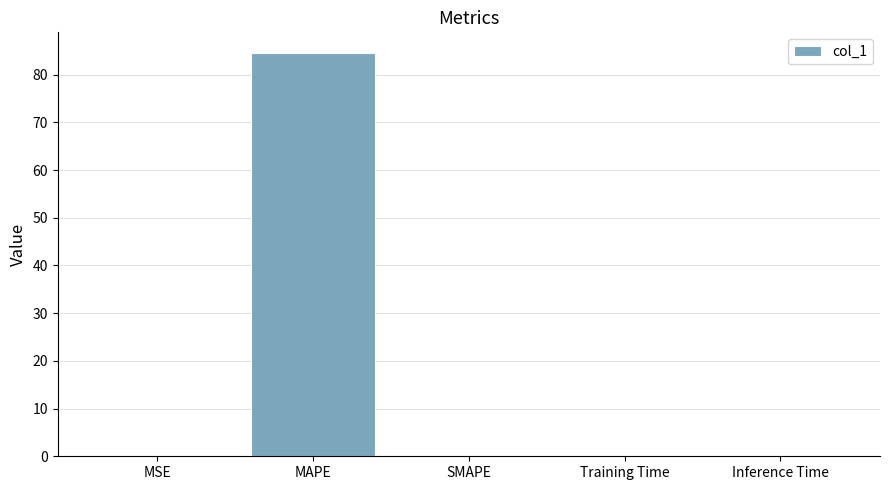

What is the sum of all values?

84.7